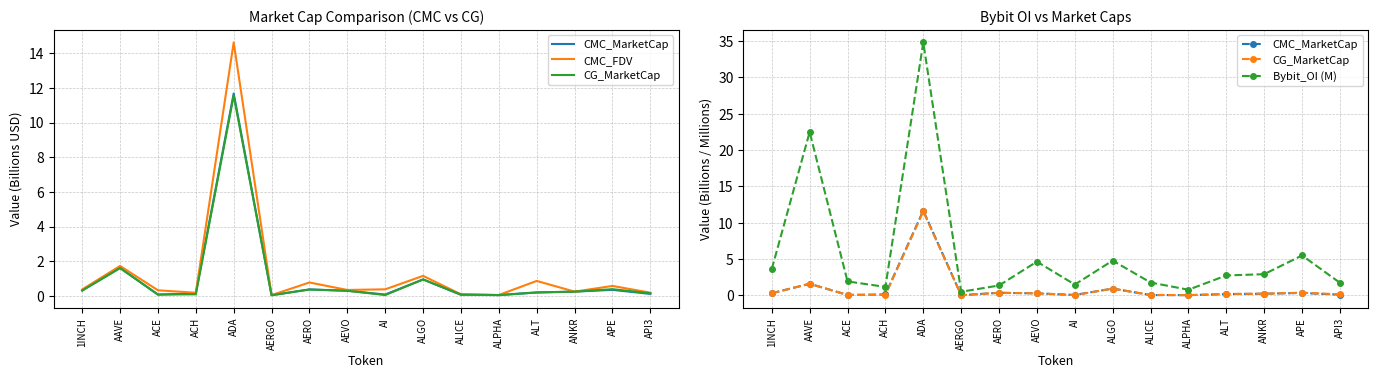

What is the highest value of the CG_MarketCap series?

11.6